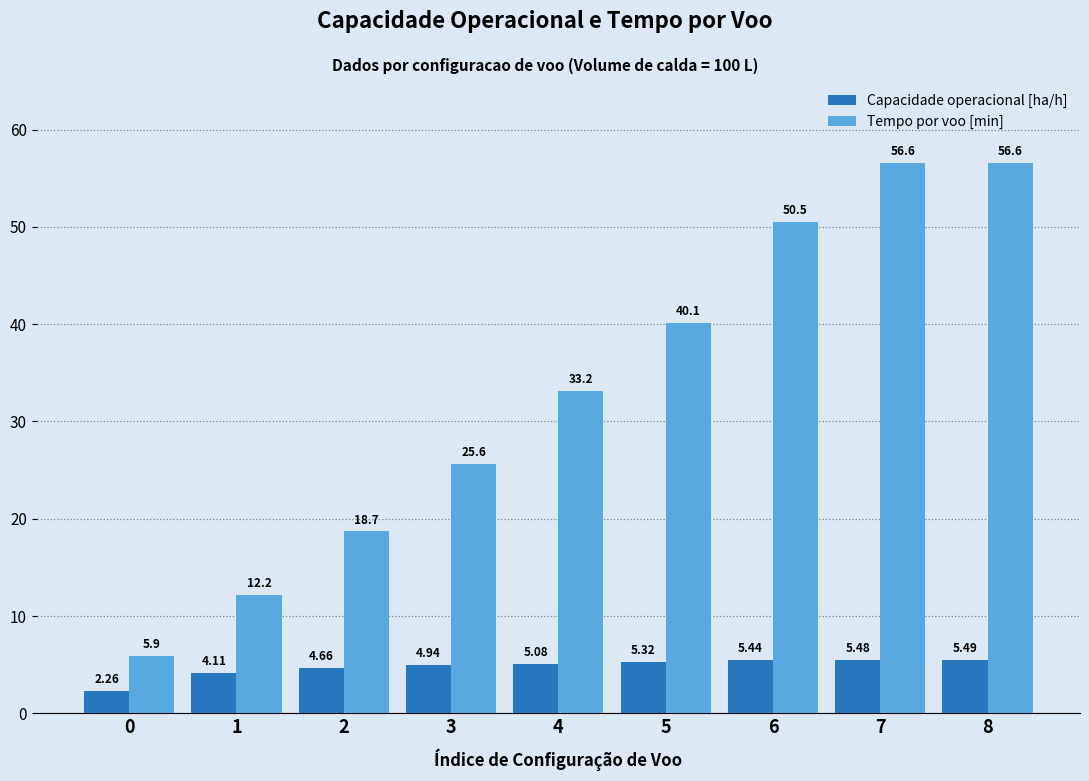

List the labels in order of Tempo por voo [min] value, smallest first.

0, 1, 2, 3, 4, 5, 6, 8, 7